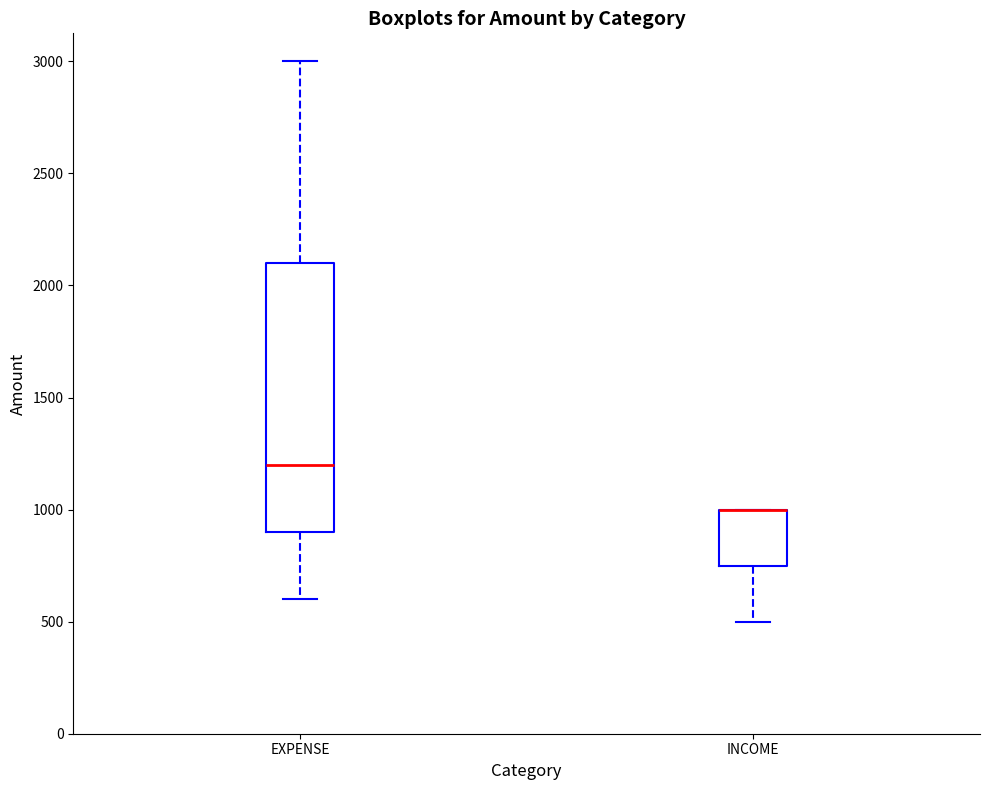

Where does the upper whisker of the box for EXPENSE end on the y-axis? The values are not printed on the chart, so give them approximately, as read against the axis.

3000